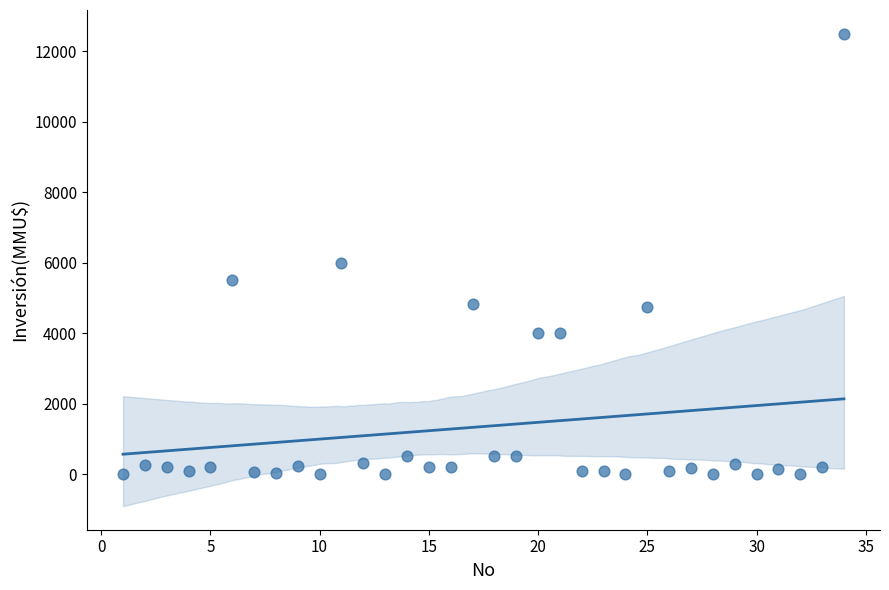

What Y value in the scatter plot is closest to 6250?

6000